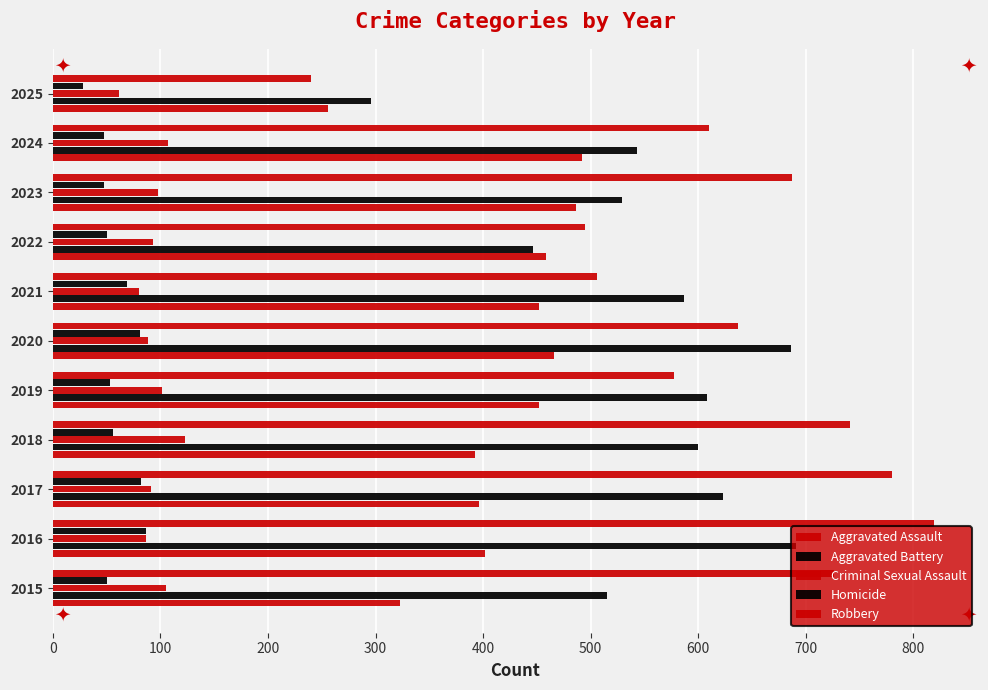

How many values in the Criminal Sexual Assault series are below 93?

5